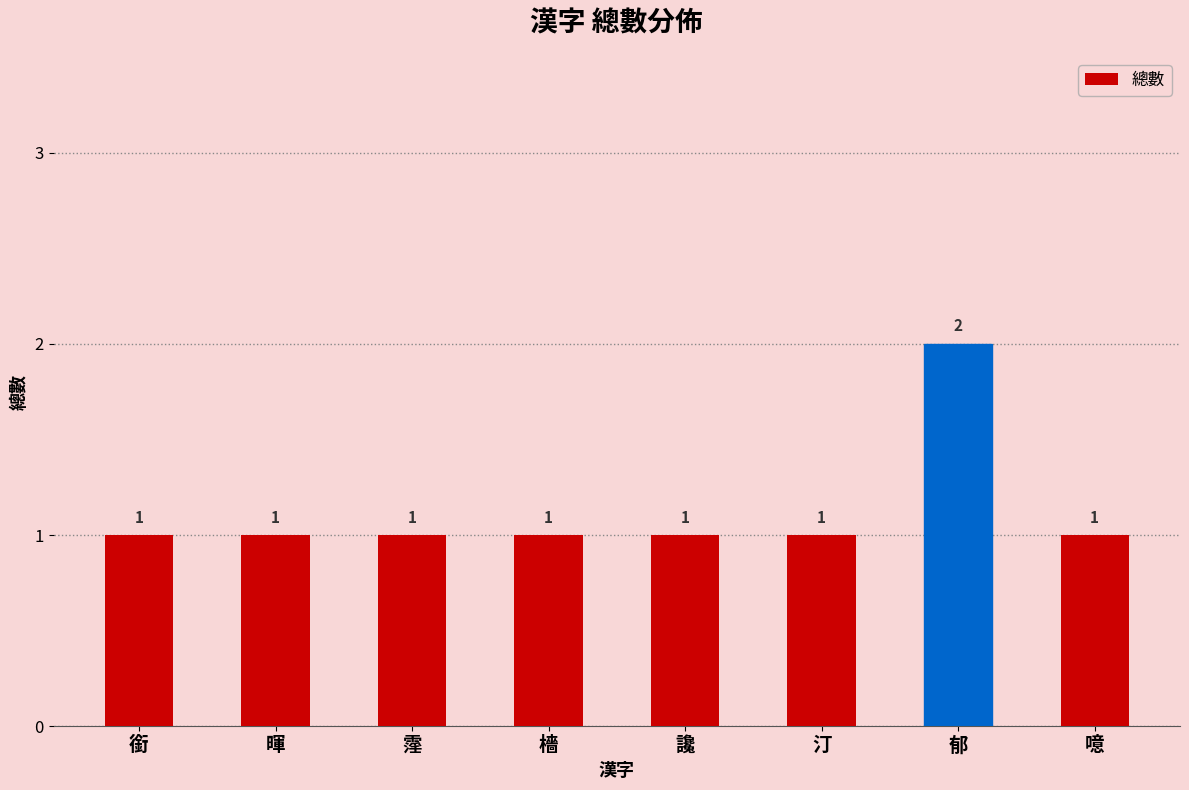

What is the ratio of the value at 檣 to the value at 汀?

1.0